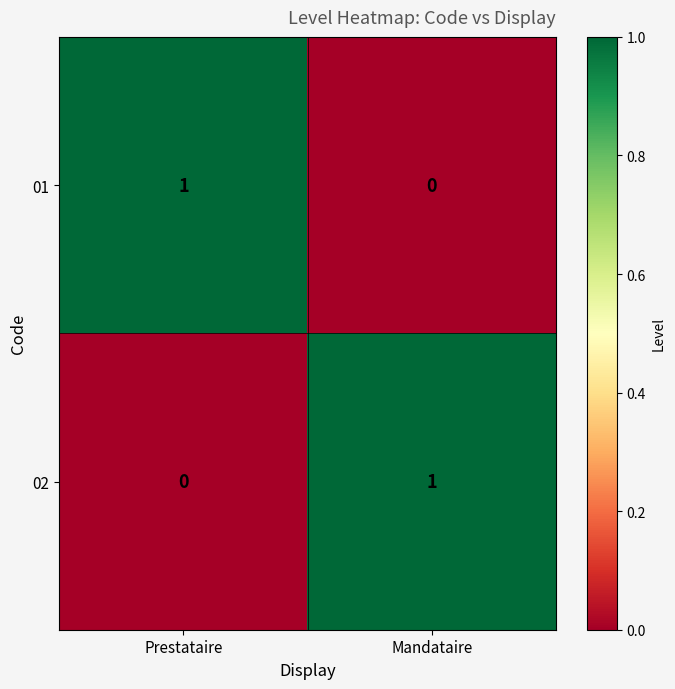

The value of 01 at Prestataire is 1. True or false?

True